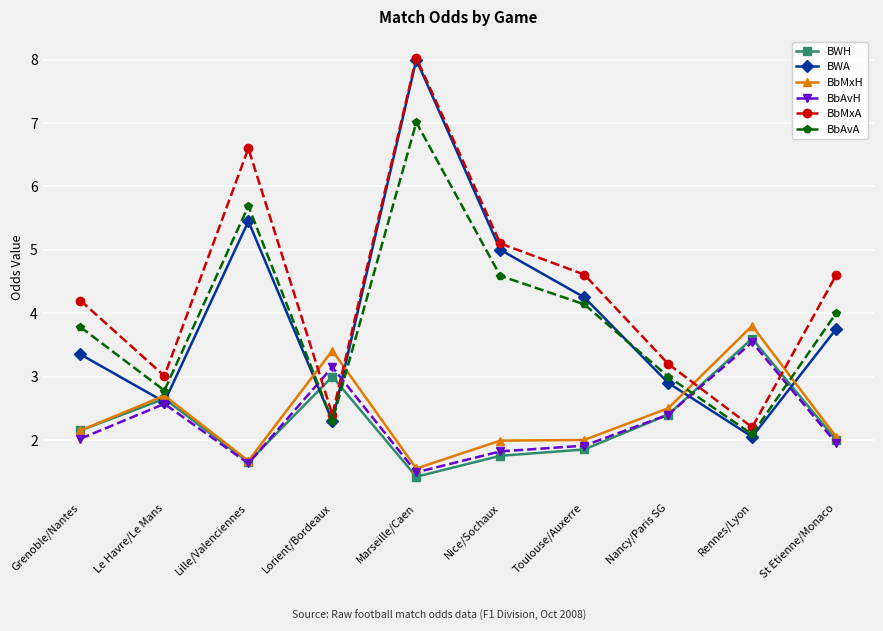

At how many categories does at least one series exceed 2?

10